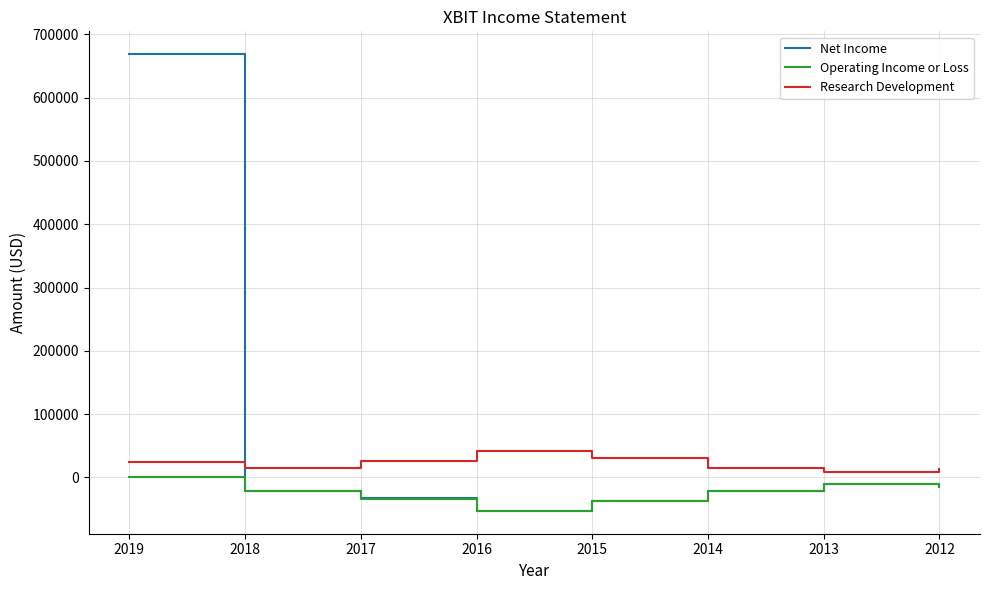

True or false: Net Income and Research Development cross at least once.

True